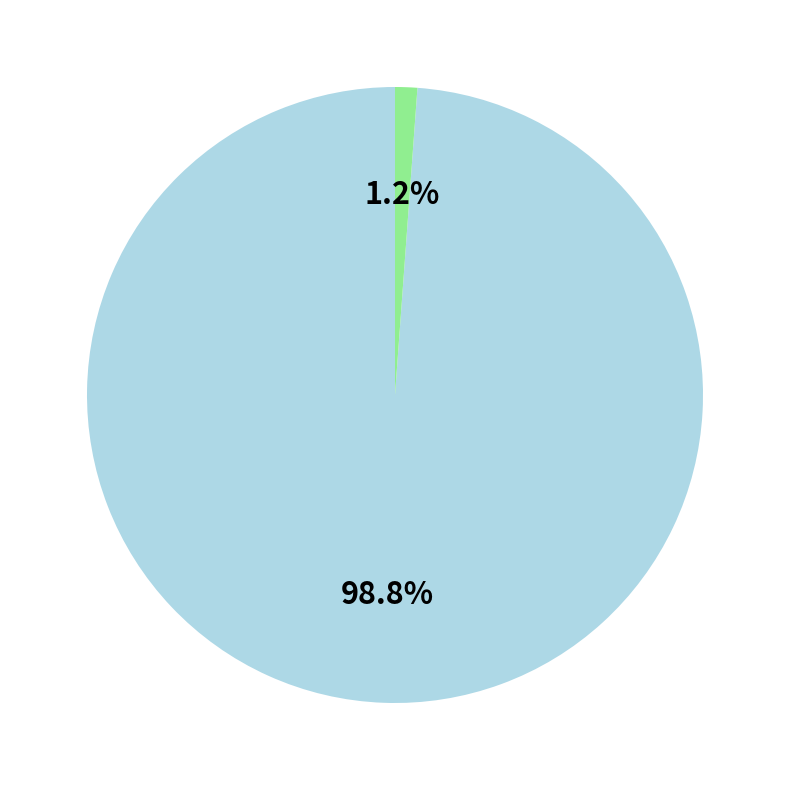

Is there any slice that represents more than half of the pie?

Yes